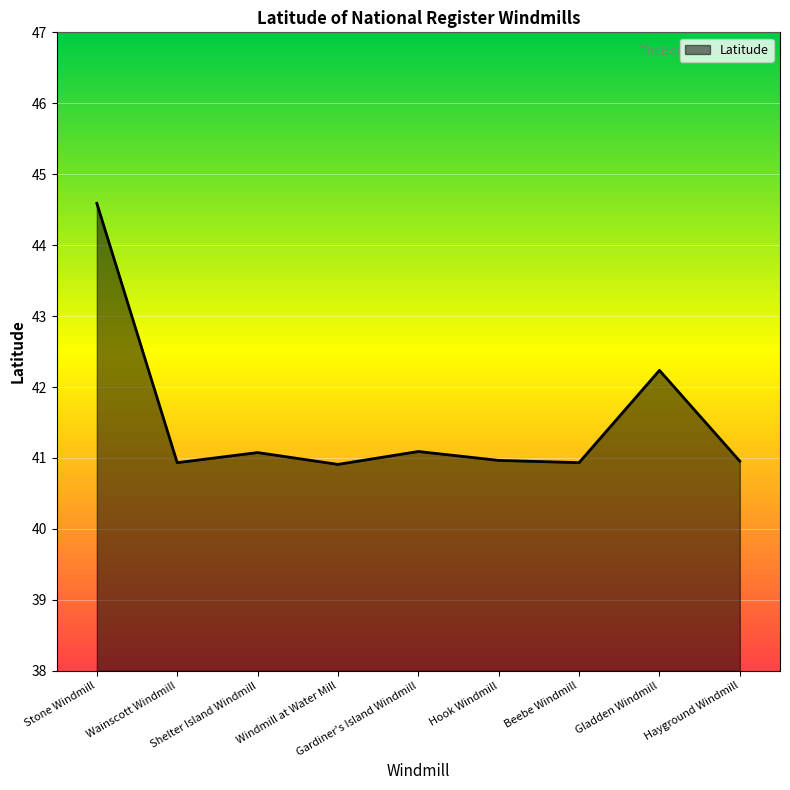

What is the maximum value shown in the chart?

44.6